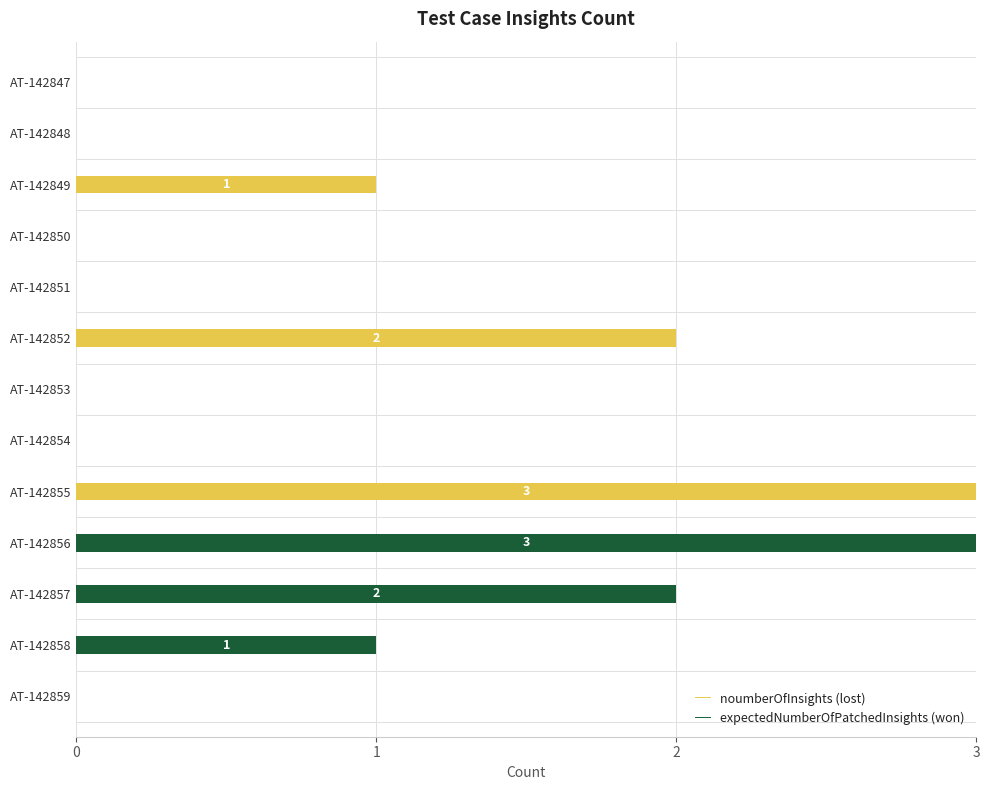

How many series are shown in this chart?

2